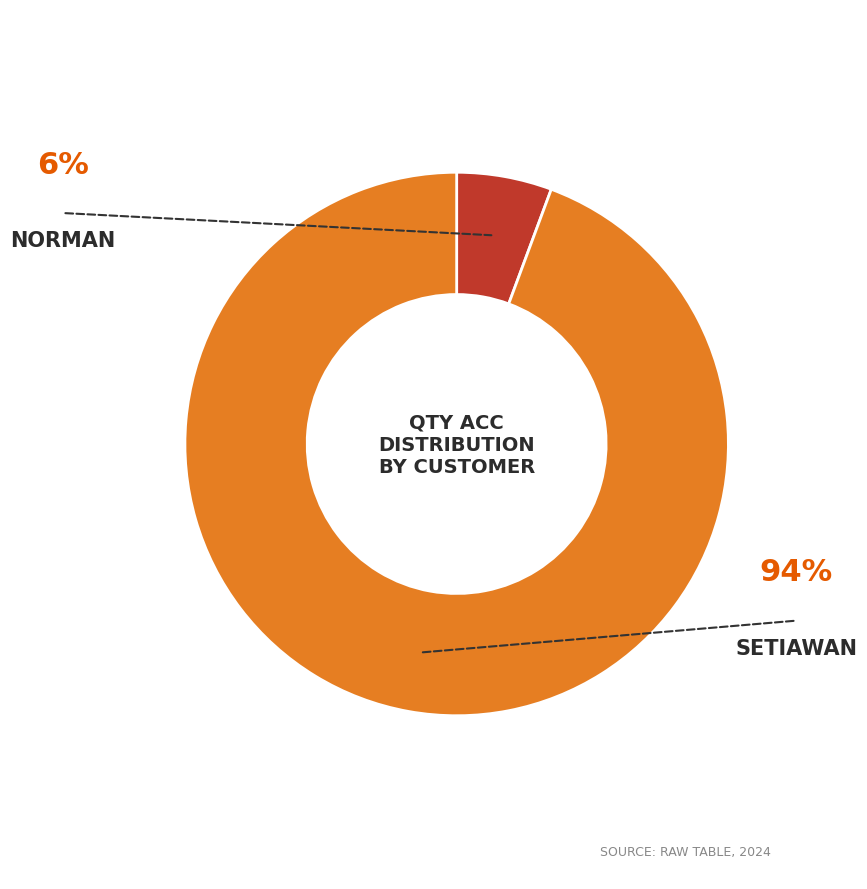

Is there a majority slice in this chart?

Yes